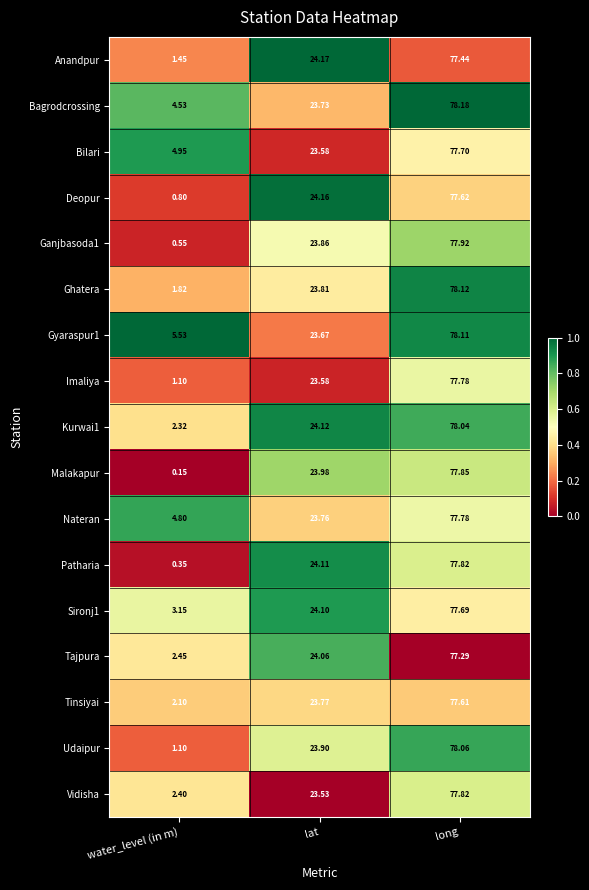

Where is Udaipur nearest to the value 39?

lat